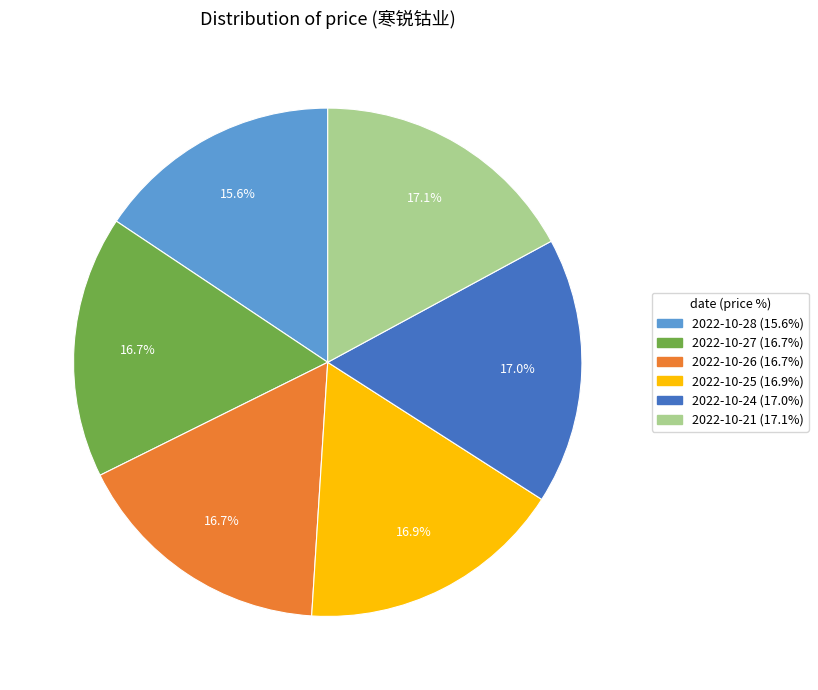

What is the ratio of the value at 2022-10-26 to the value at 2022-10-25?

1.0